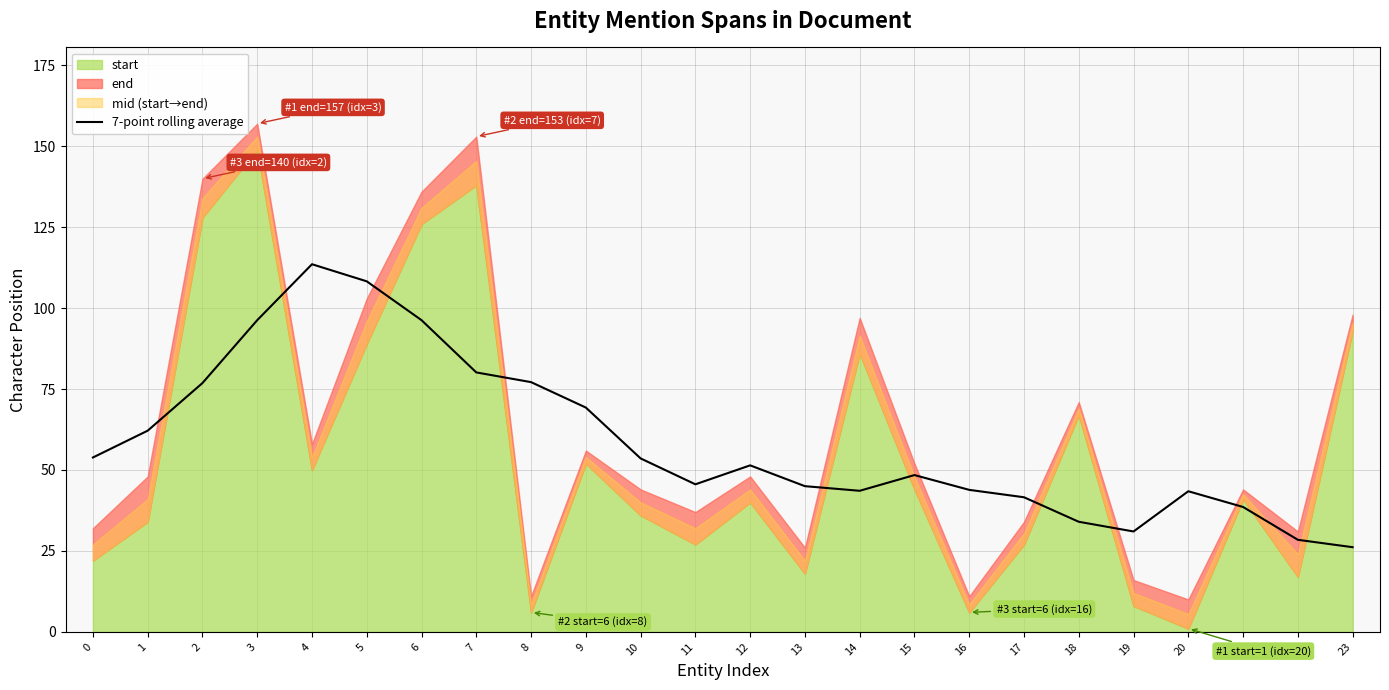

How many lines are shown in the chart?

1